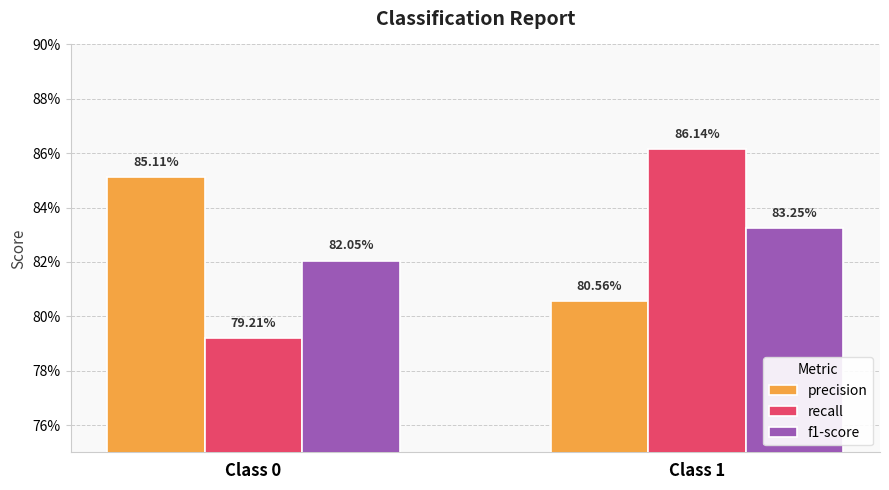

Does the chart contain any negative values?

No